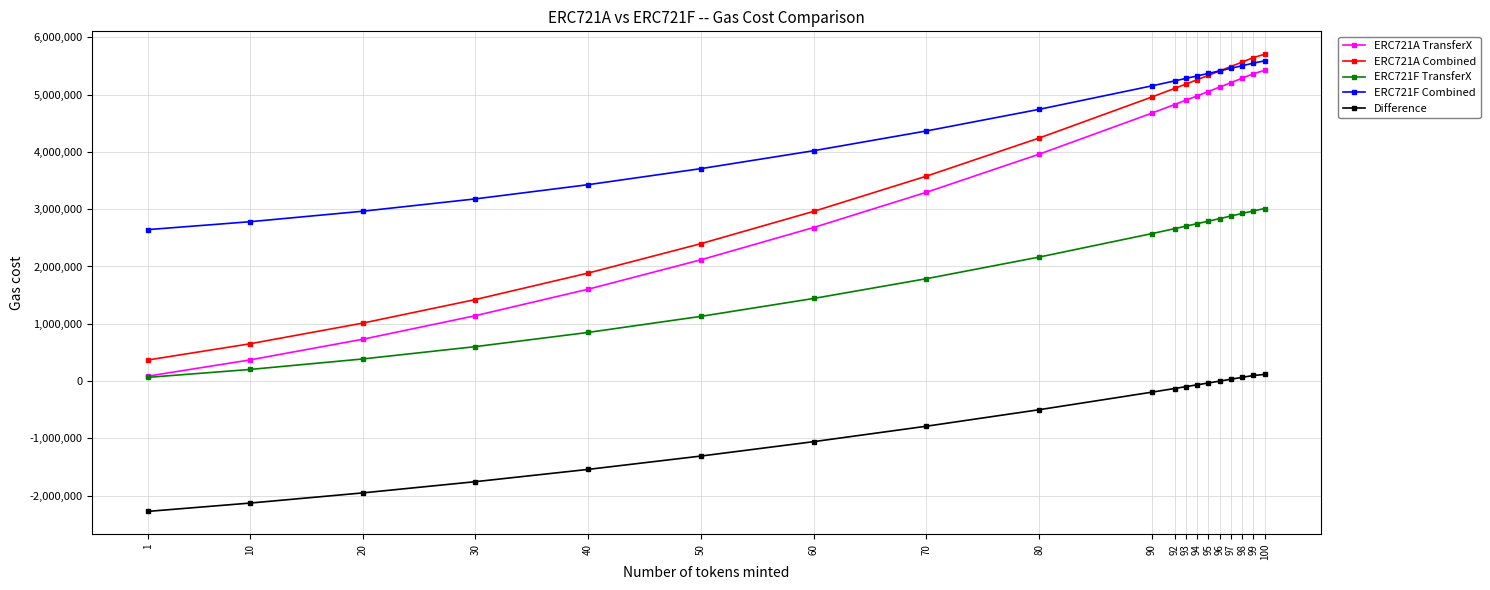

What is the spread (max minus min) of values at 97?

5460321